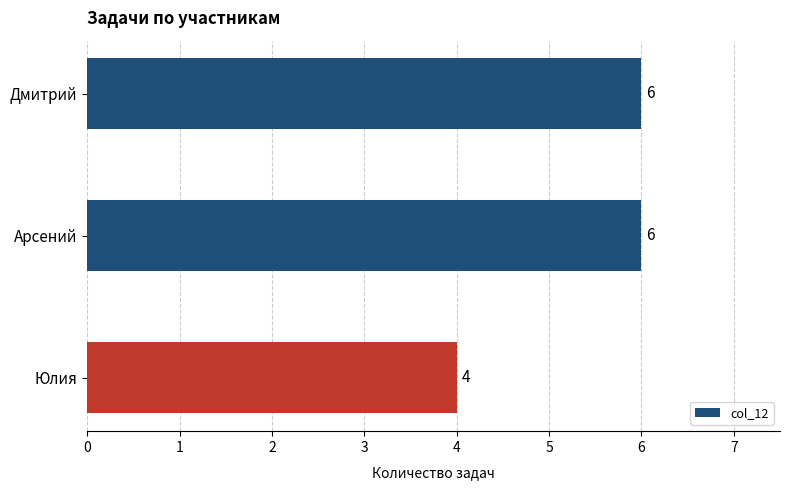

What is the ratio of the value at Дмитрий to the value at Арсений?

1.0